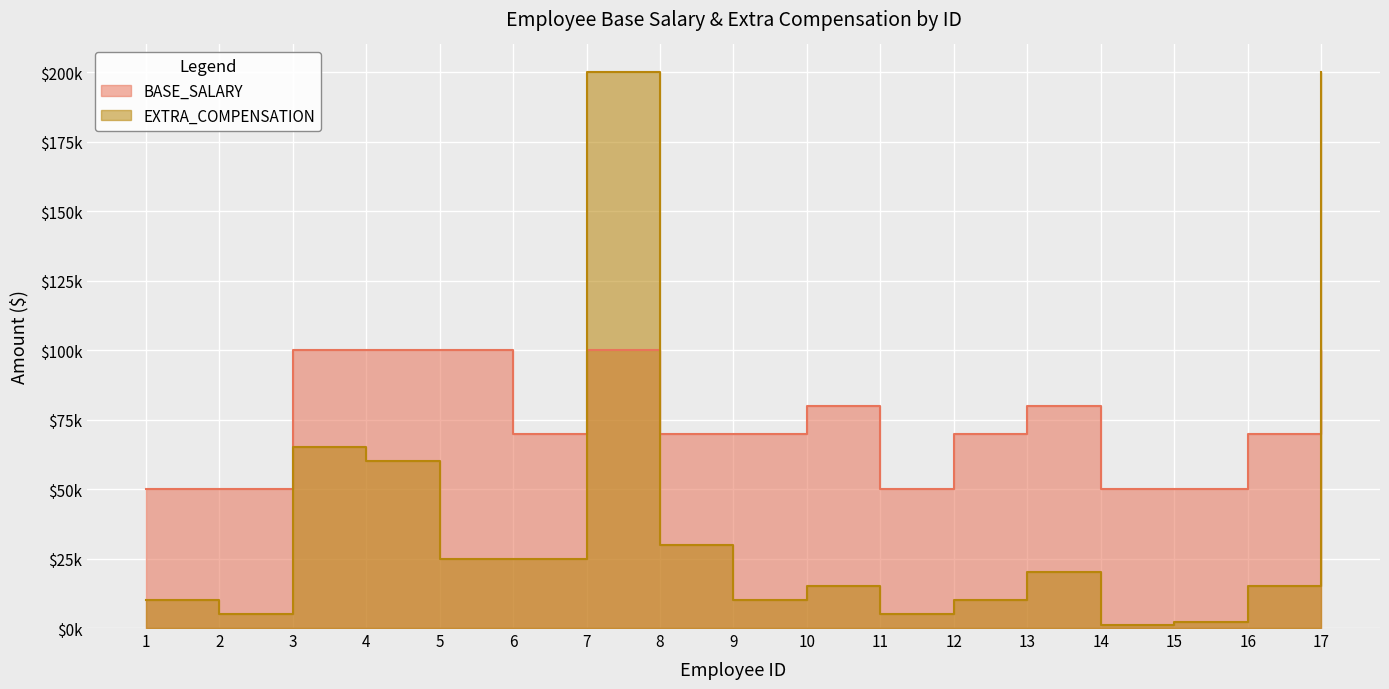

How many times do EXTRA_COMPENSATION and BASE_SALARY cross each other?

3